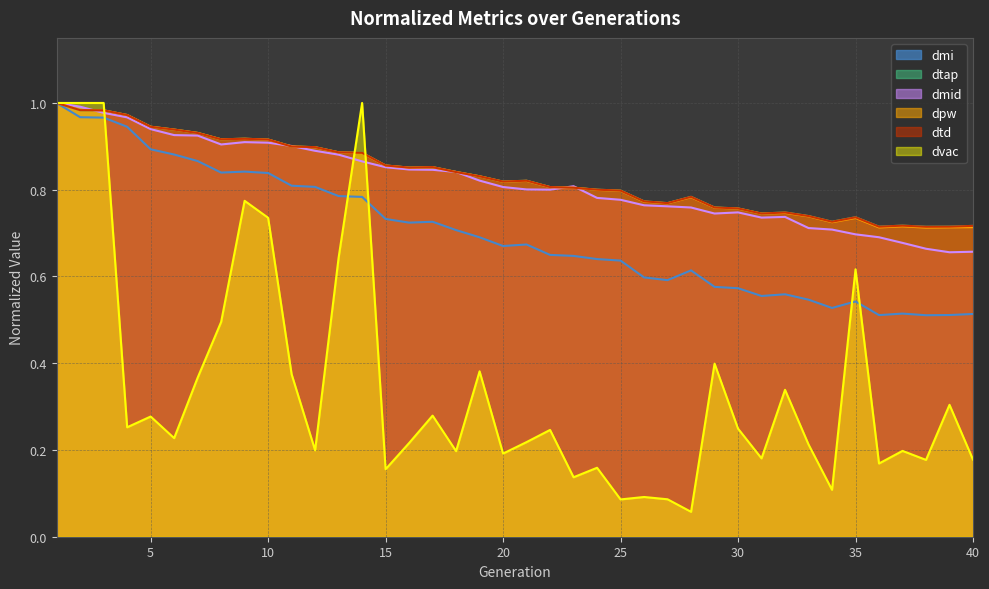

Reading left to right, transcribe all the data shown in this chart.

dpw: 1.0	1.0	1.0	1.0	0.9	0.9	0.9	0.9	0.9	0.9	0.9	0.9	0.9	0.9	0.9	0.9	0.9	0.8	0.8	0.8	0.8	0.8	0.8	0.8	0.8	0.8	0.8	0.8	0.8	0.8	0.7	0.7	0.7	0.7	0.7	0.7	0.7	0.7	0.7	0.7
dtd: 1.0	1.0	1.0	1.0	0.9	0.9	0.9	0.9	0.9	0.9	0.9	0.9	0.9	0.9	0.9	0.9	0.9	0.8	0.8	0.8	0.8	0.8	0.8	0.8	0.8	0.8	0.8	0.8	0.8	0.8	0.7	0.7	0.7	0.7	0.7	0.7	0.7	0.7	0.7	0.7
dmi: 1.0	1.0	1.0	0.9	0.9	0.9	0.9	0.8	0.8	0.8	0.8	0.8	0.8	0.8	0.7	0.7	0.7	0.7	0.7	0.7	0.7	0.6	0.6	0.6	0.6	0.6	0.6	0.6	0.6	0.6	0.6	0.6	0.5	0.5	0.5	0.5	0.5	0.5	0.5	0.5
dvac: 1.0	1.0	1.0	0.3	0.3	0.2	0.4	0.5	0.8	0.7	0.4	0.2	0.6	1.0	0.2	0.2	0.3	0.2	0.4	0.2	0.2	0.2	0.1	0.2	0.1	0.1	0.1	0.1	0.4	0.2	0.2	0.3	0.2	0.1	0.6	0.2	0.2	0.2	0.3	0.2
dtap: 1.0	1.0	1.0	1.0	0.9	0.9	0.9	0.9	0.9	0.9	0.9	0.9	0.9	0.9	0.9	0.9	0.9	0.8	0.8	0.8	0.8	0.8	0.8	0.8	0.8	0.8	0.8	0.8	0.8	0.8	0.7	0.7	0.7	0.7	0.7	0.7	0.7	0.7	0.7	0.7
dmid: 1.0	1.0	1.0	1.0	0.9	0.9	0.9	0.9	0.9	0.9	0.9	0.9	0.9	0.9	0.9	0.8	0.8	0.8	0.8	0.8	0.8	0.8	0.8	0.8	0.8	0.8	0.8	0.8	0.7	0.7	0.7	0.7	0.7	0.7	0.7	0.7	0.7	0.7	0.7	0.7